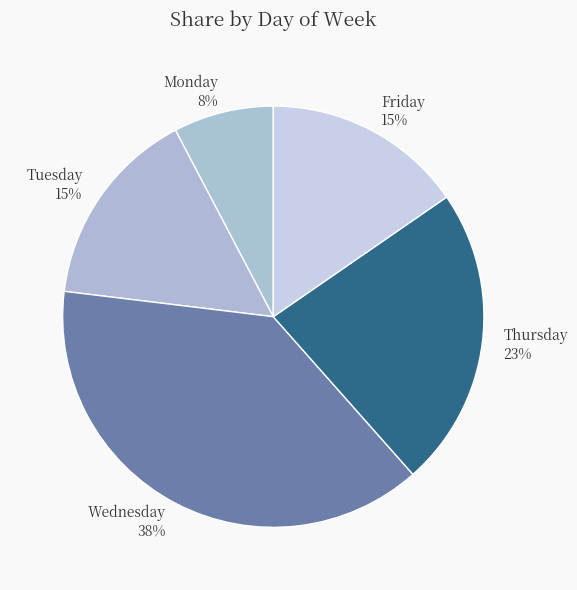

What percentage is the Thursday slice, to the nearest percent?

23%